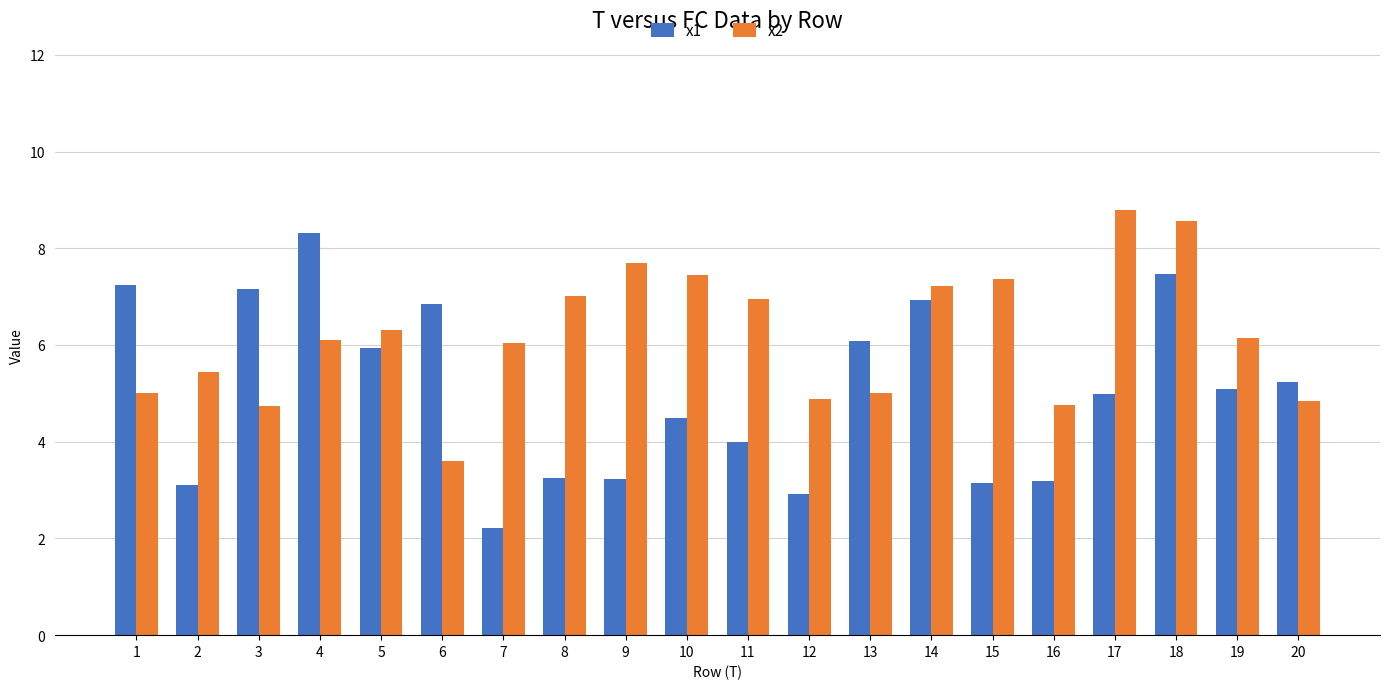

How many bars are there in each group?

2